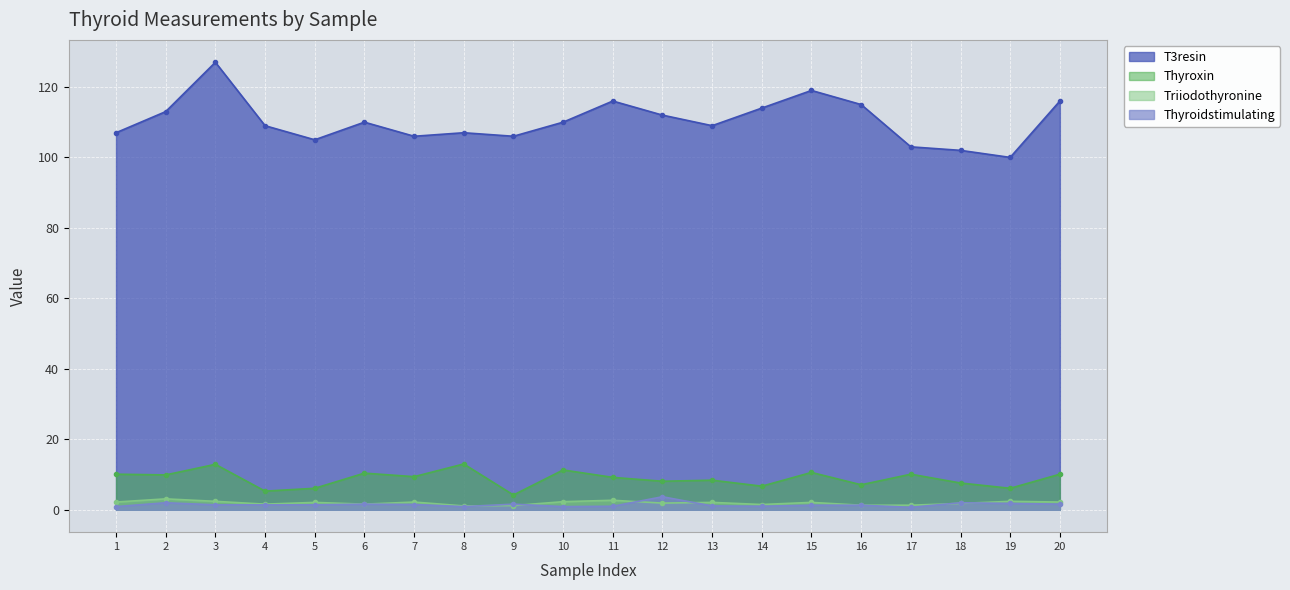

In Thyroidstimulating, how many points are higher than both neighbors (excluding endpoints)?

5